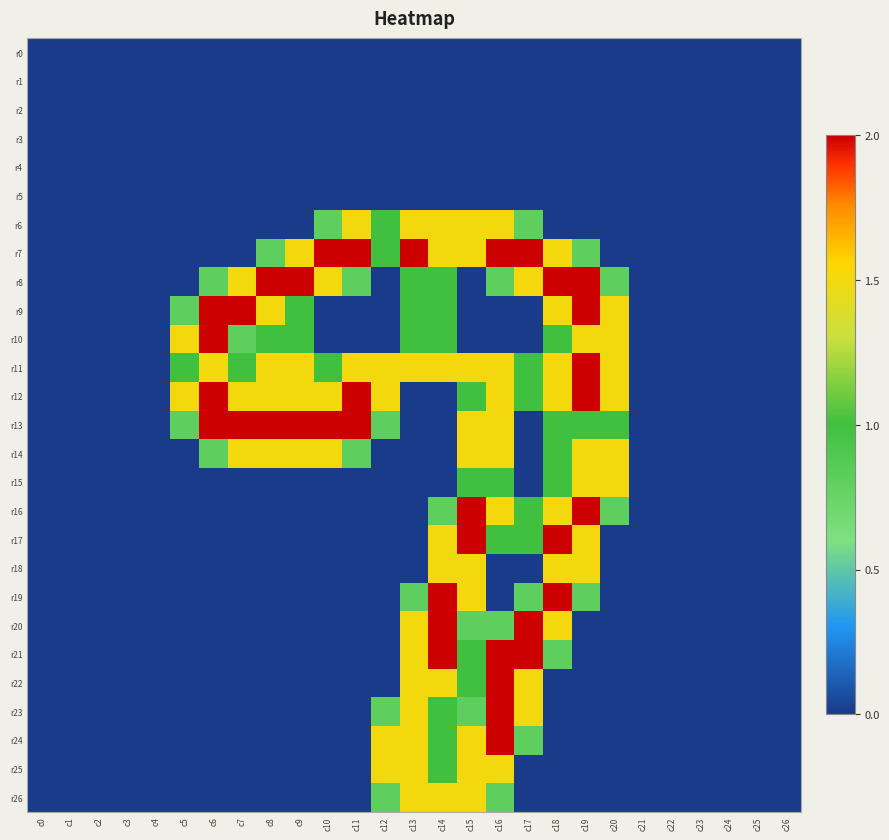

Which series has the widest spread of values?

r7